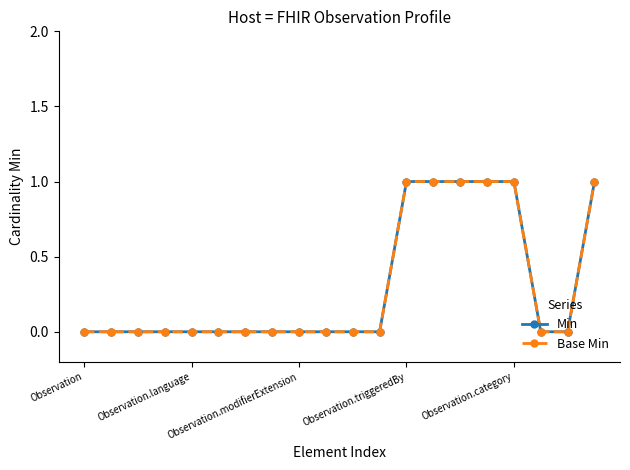

Is this an area chart (filled region under the line)?

No